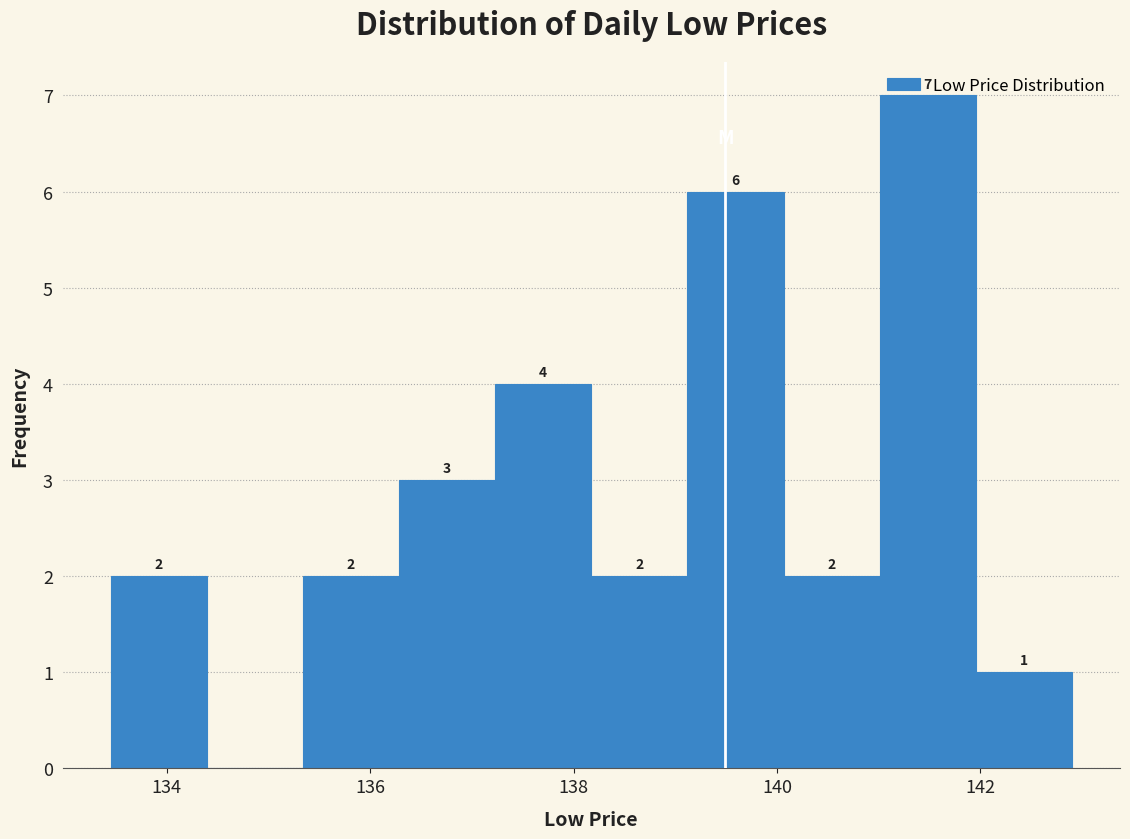

Which range on the x-axis has the tallest bar?

141.0 to 142.0